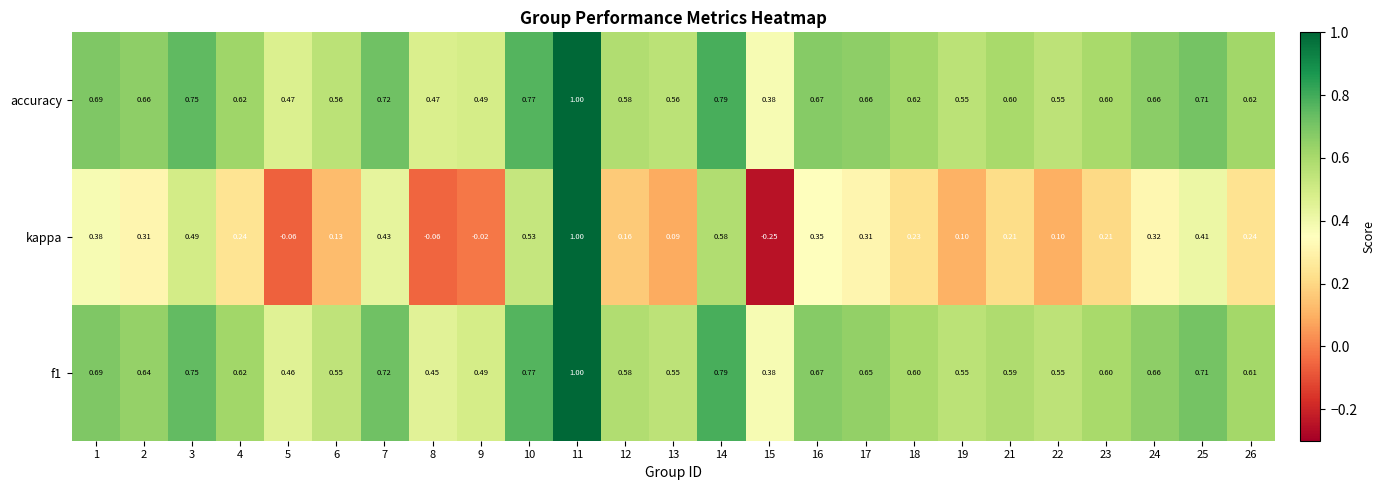

Which series has the widest spread of values?

kappa